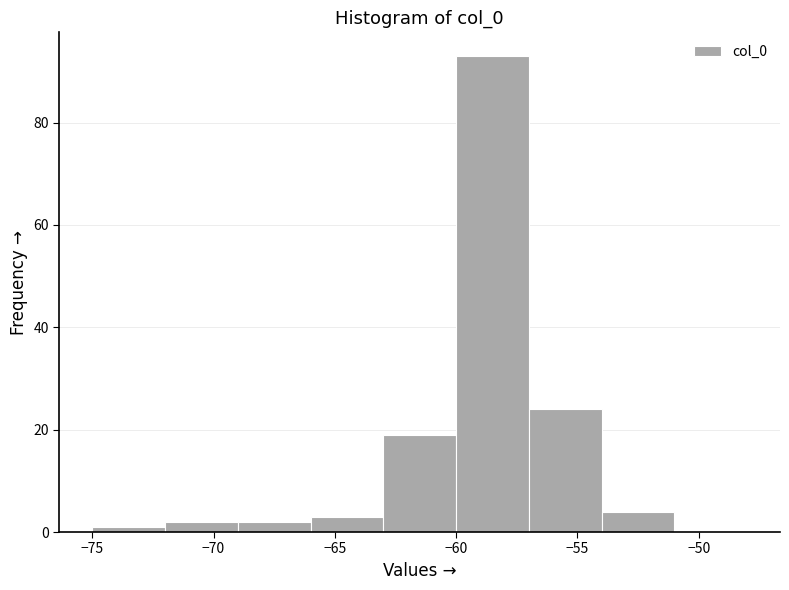

Reading left to right, transcribe this chart: for each bar, give the range it covers on the x-axis and its height. The values are not printed on the chart, so give them approximately, as read against the axis.

-75 to -72: under 2
-72 to -69: 2
-69 to -66: 2
-66 to -63: 4
-63 to -60: 20
-60 to -57: 94
-57 to -54: 24
-54 to -51: 4
-51 to -48: 0